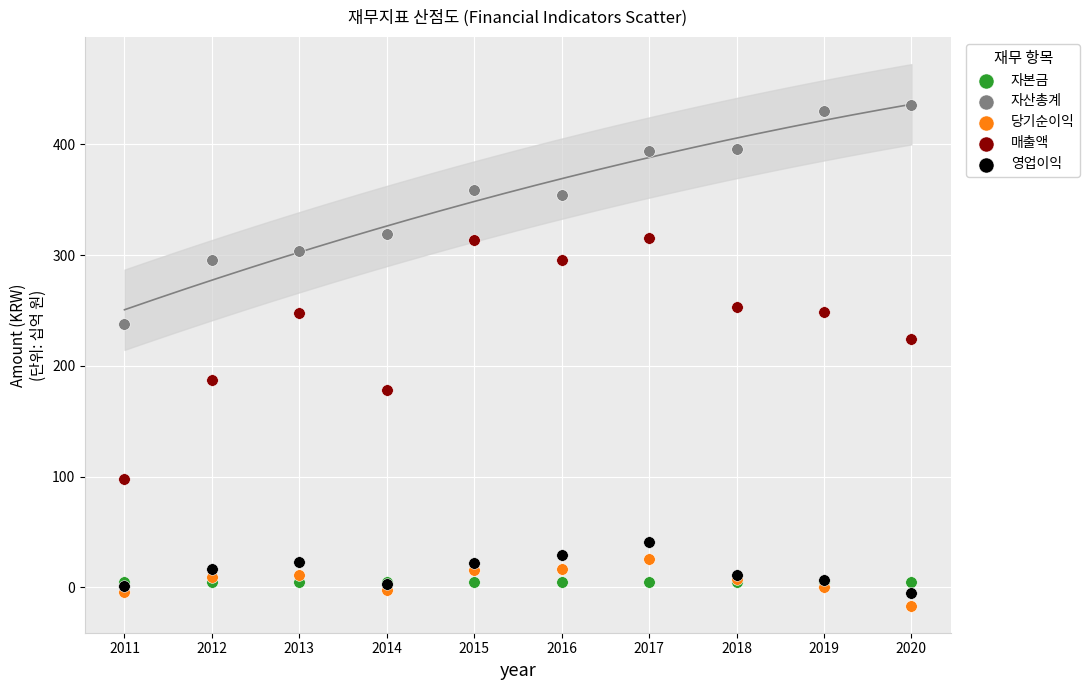

Across all series, what Y value is closest to 209?

223.9